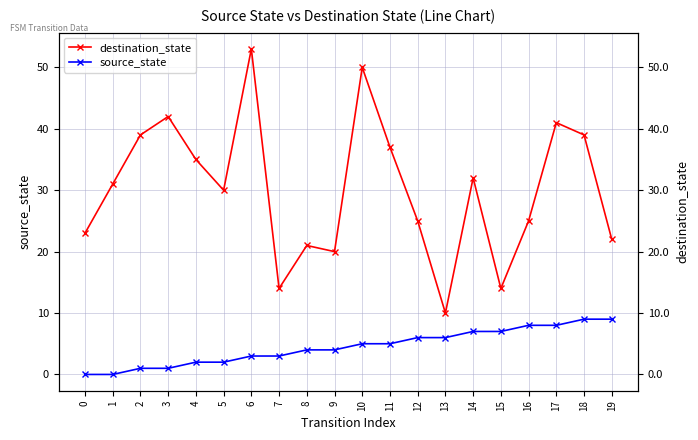

Which series has the largest range (max minus min)?

destination_state